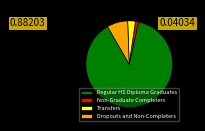

Which slice represents more than half of the pie?

Regular HS Diploma Graduates